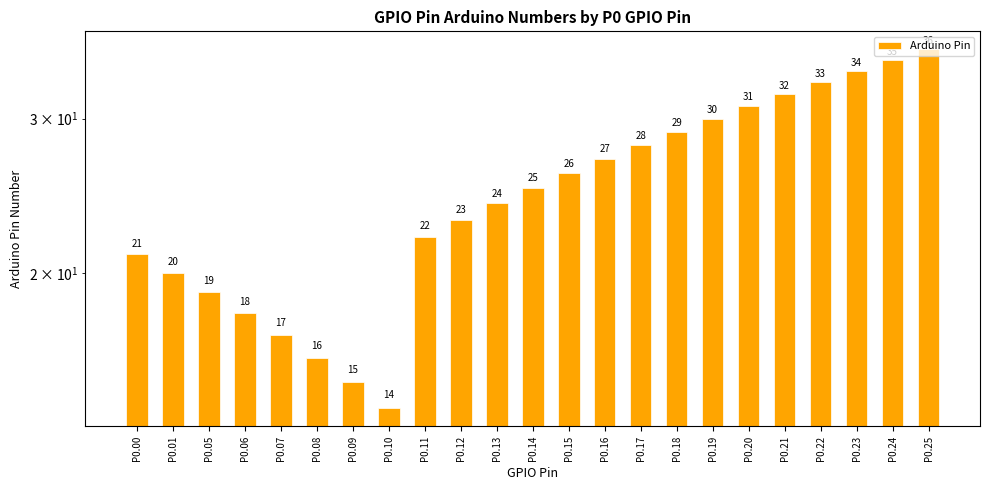

What is the smallest value displayed?

14